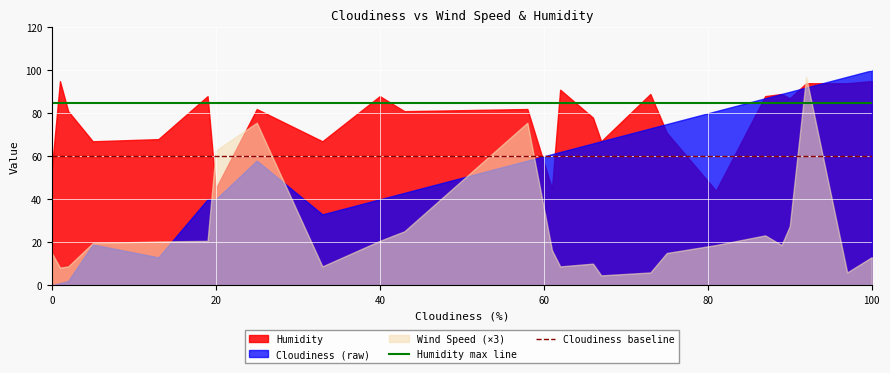

True or false: Humidity max line and Cloudiness baseline intersect in this chart.

False